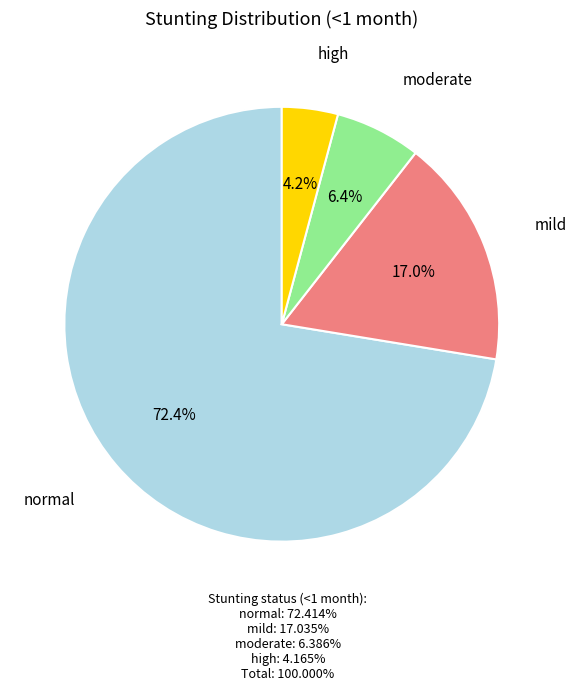

What is the ratio of the value at moderate to the value at high?

1.5